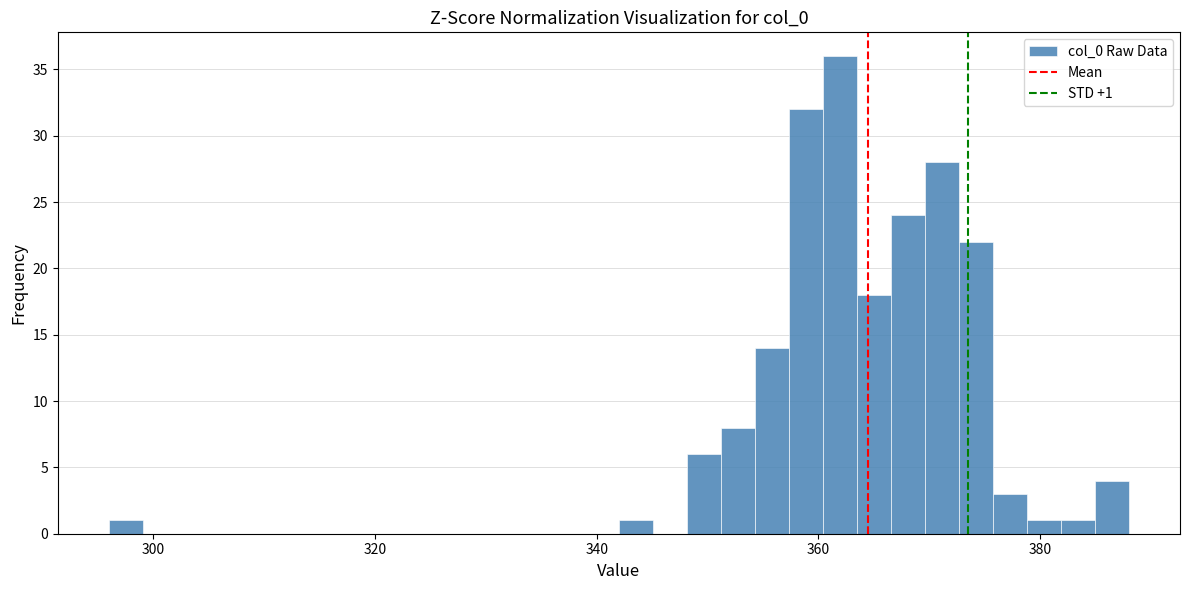

Around what value on the x-axis is the tallest bar? Give the approximate position of its centre, as read against the axis.

362